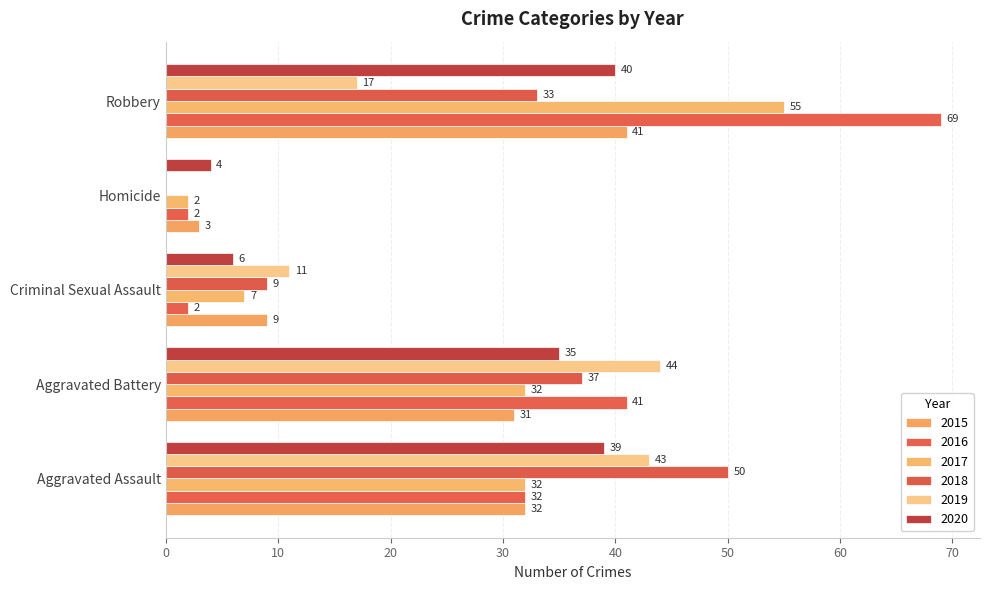

How many series are shown in this chart?

6